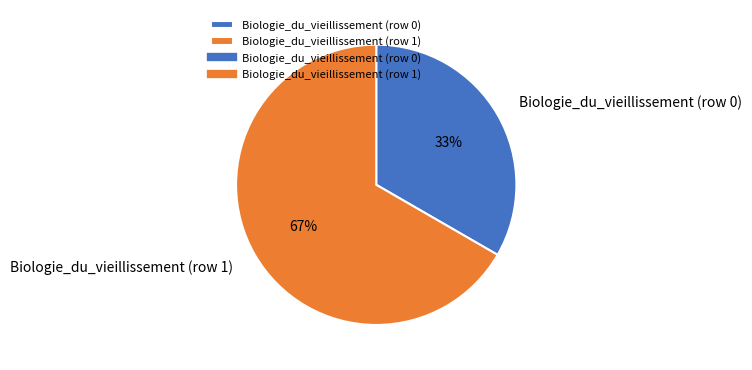

Which has a higher value, Biologie_du_vieillissement (row 1) or Biologie_du_vieillissement (row 0)?

Biologie_du_vieillissement (row 1)